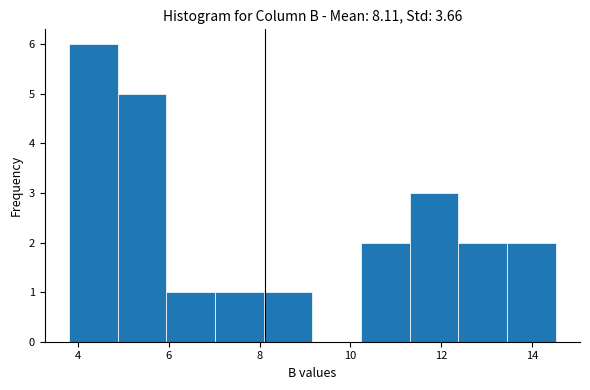

What is the height of the bar covering 10.2 to 11.4 on the x-axis? Neither the bar edges nor the heights are printed on the chart, so give them approximately, as read against the axes.

2